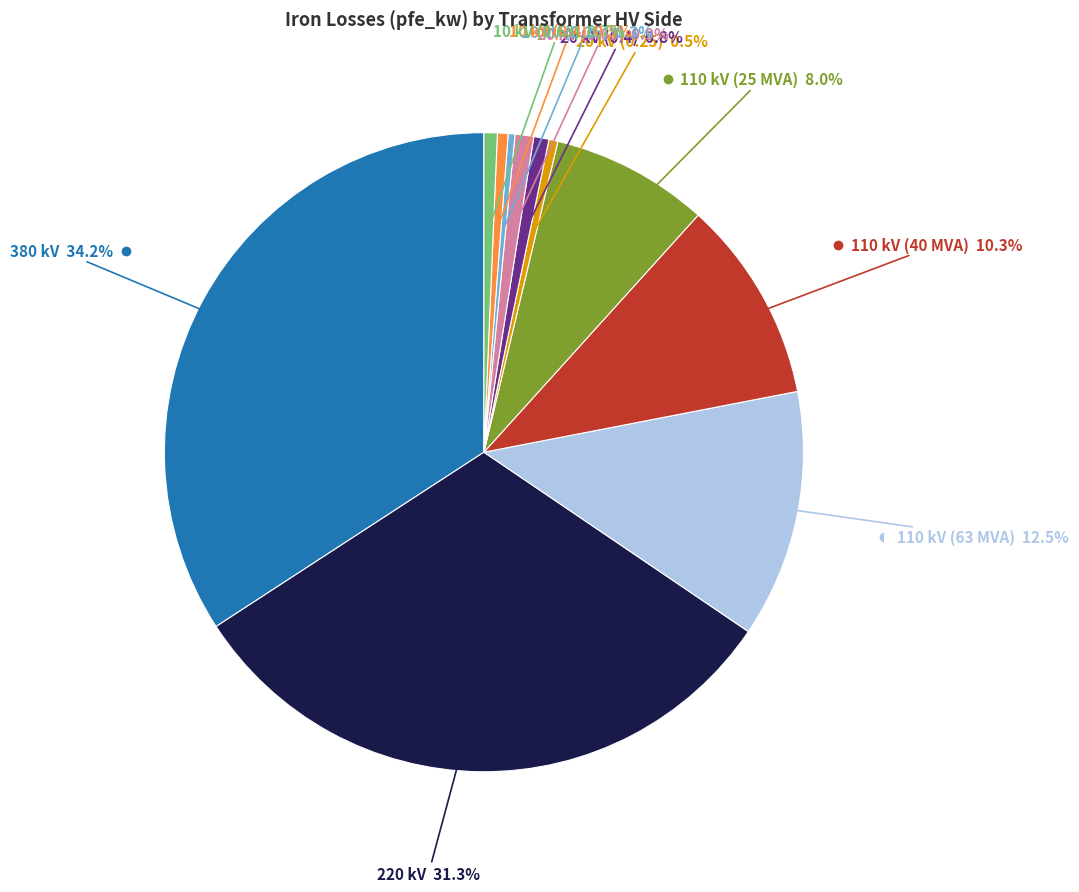

Does any single category account for the majority?

No